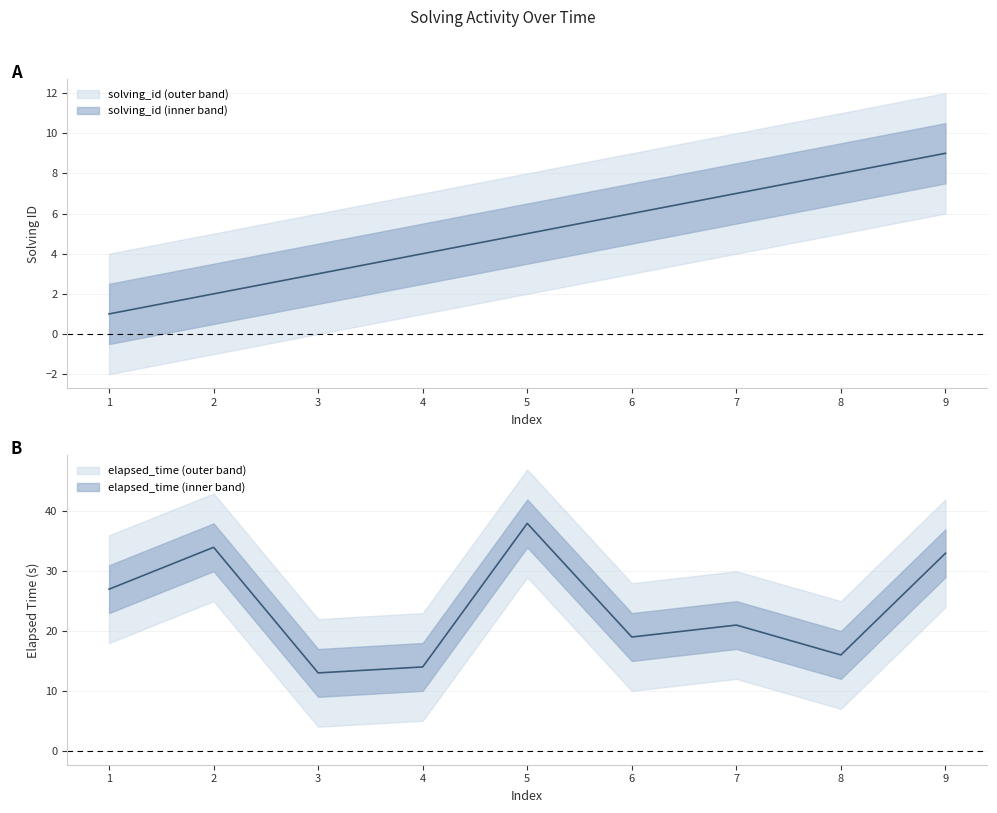

How many distinct data groups are displayed?

2